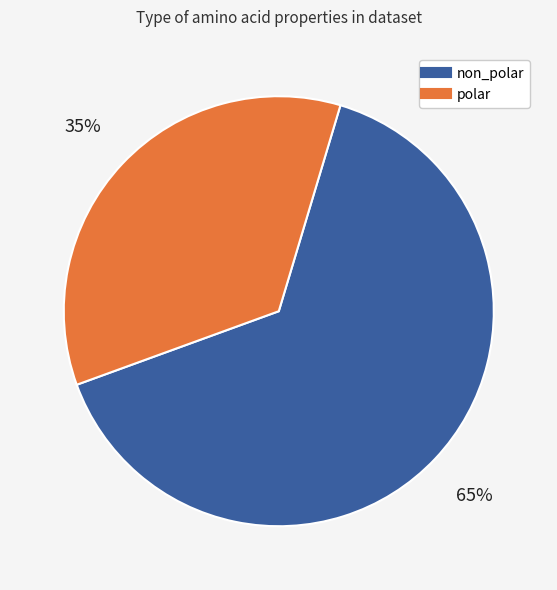

How many segments does this pie chart have?

2